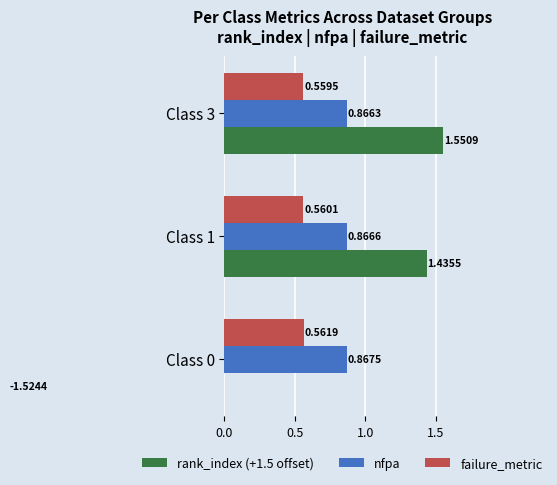

What is the minimum value for rank_index (+1.5 offset)?

-1.5